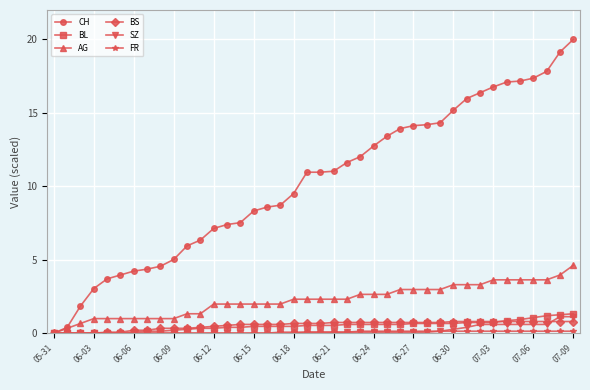

What is the average value of the CH series?

10.3